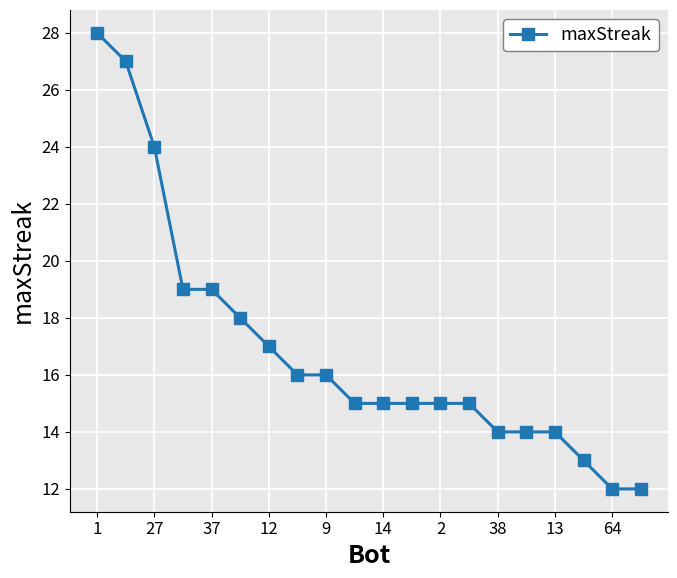

What is the average value?

17